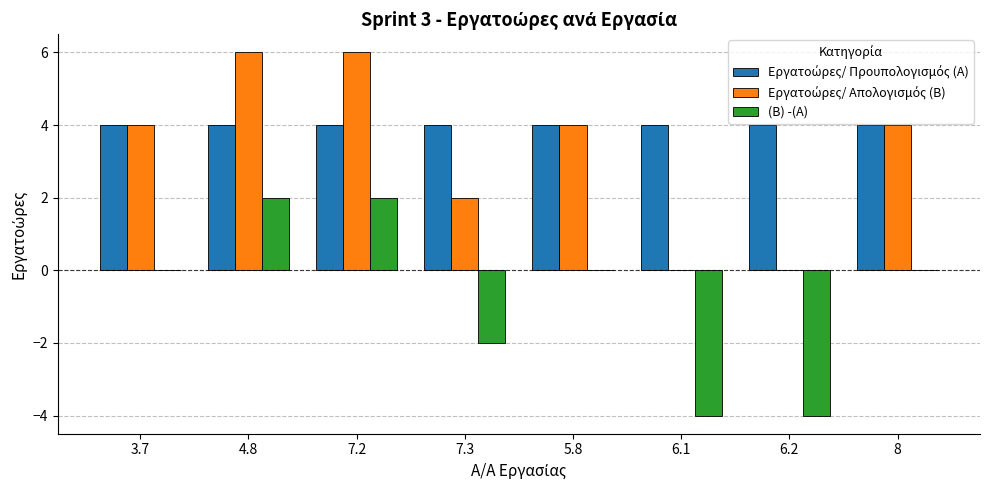

True or false: (B) -(A) has a value of -2 at 6.2.

False